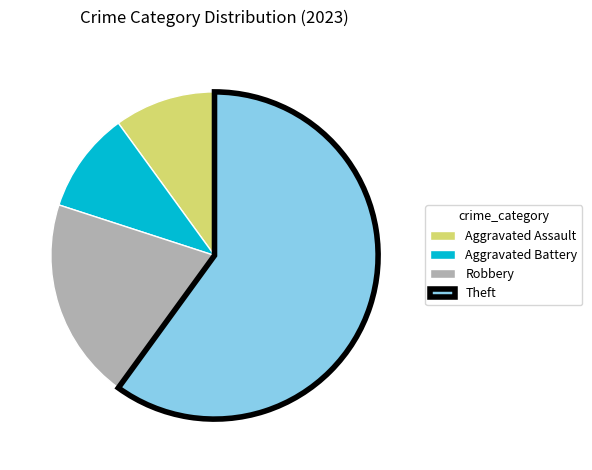

Combined, do Theft and Aggravated Battery account for over 50%?

Yes